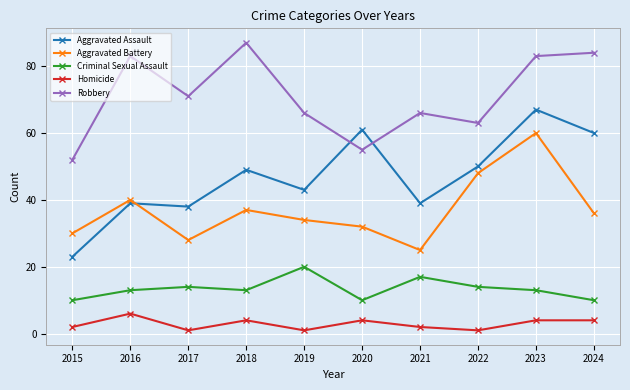

At which category does the chart reach its peak across all series?

2018